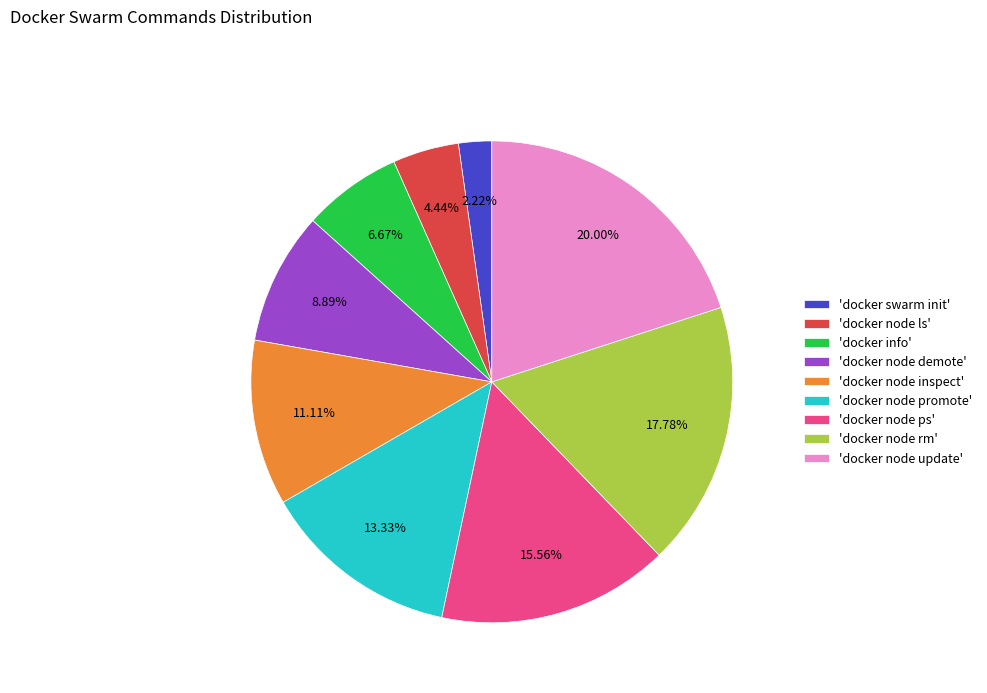

What is the smallest slice in the pie chart?

'docker swarm init'